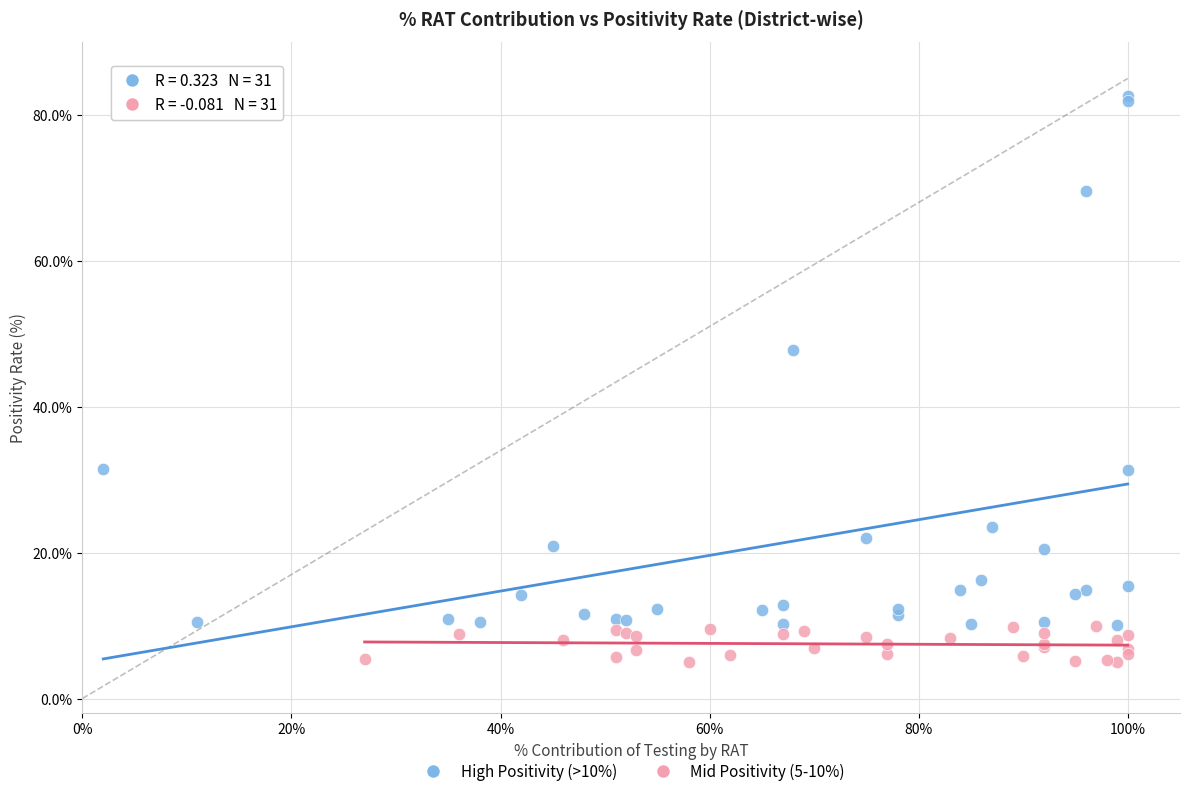

Which series contains the lowest Y value?

Mid Positivity (5-10%)